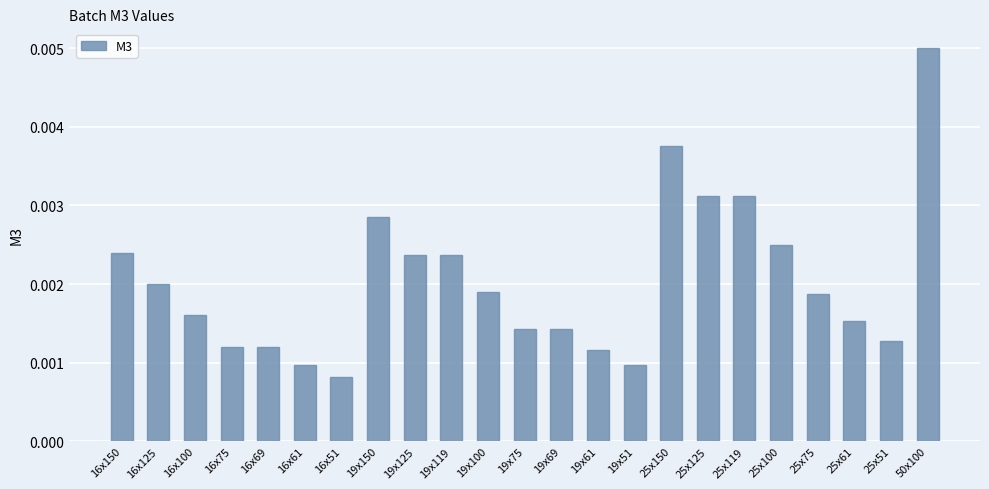

What is the label of the 9th bar from the left?

19x125